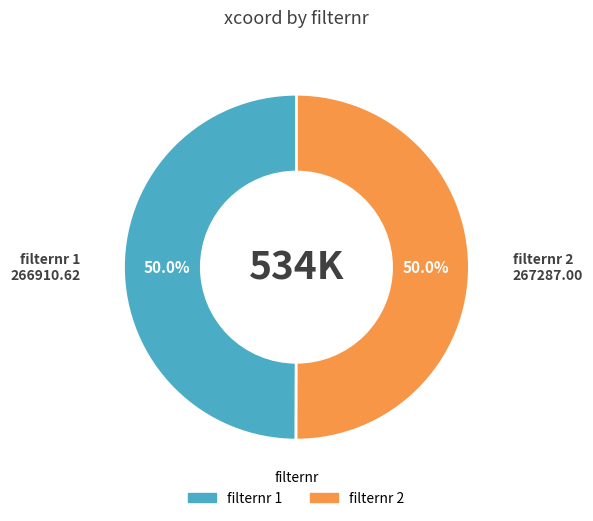

Rank the categories by value from lowest to highest.

1, 2